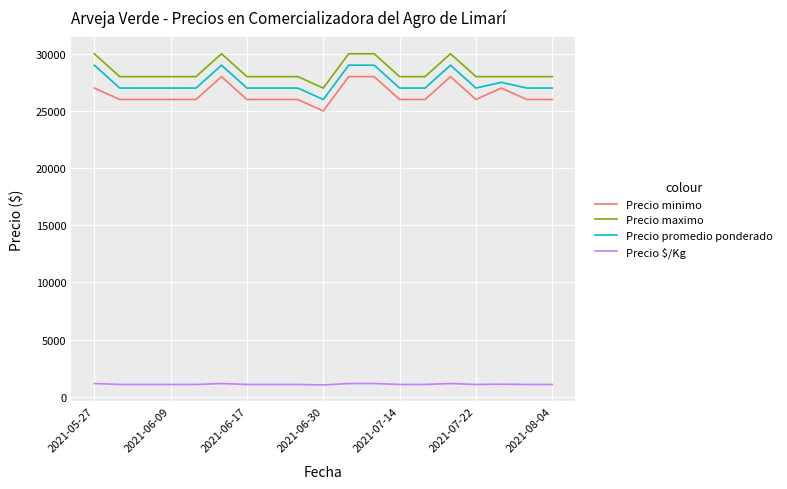

True or false: Precio $/Kg and Precio maximo cross at least once.

False